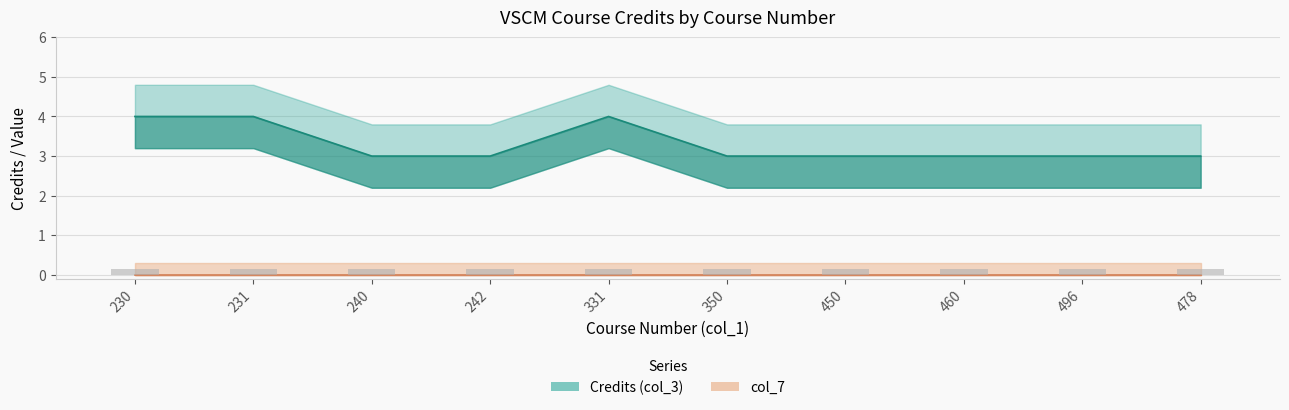

Are the bars grouped side by side (vs. stacked)?

No